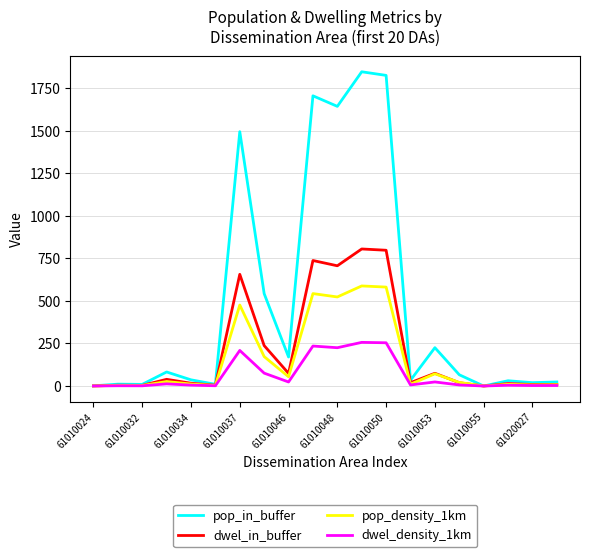

Which series has the widest spread of values?

pop_in_buffer